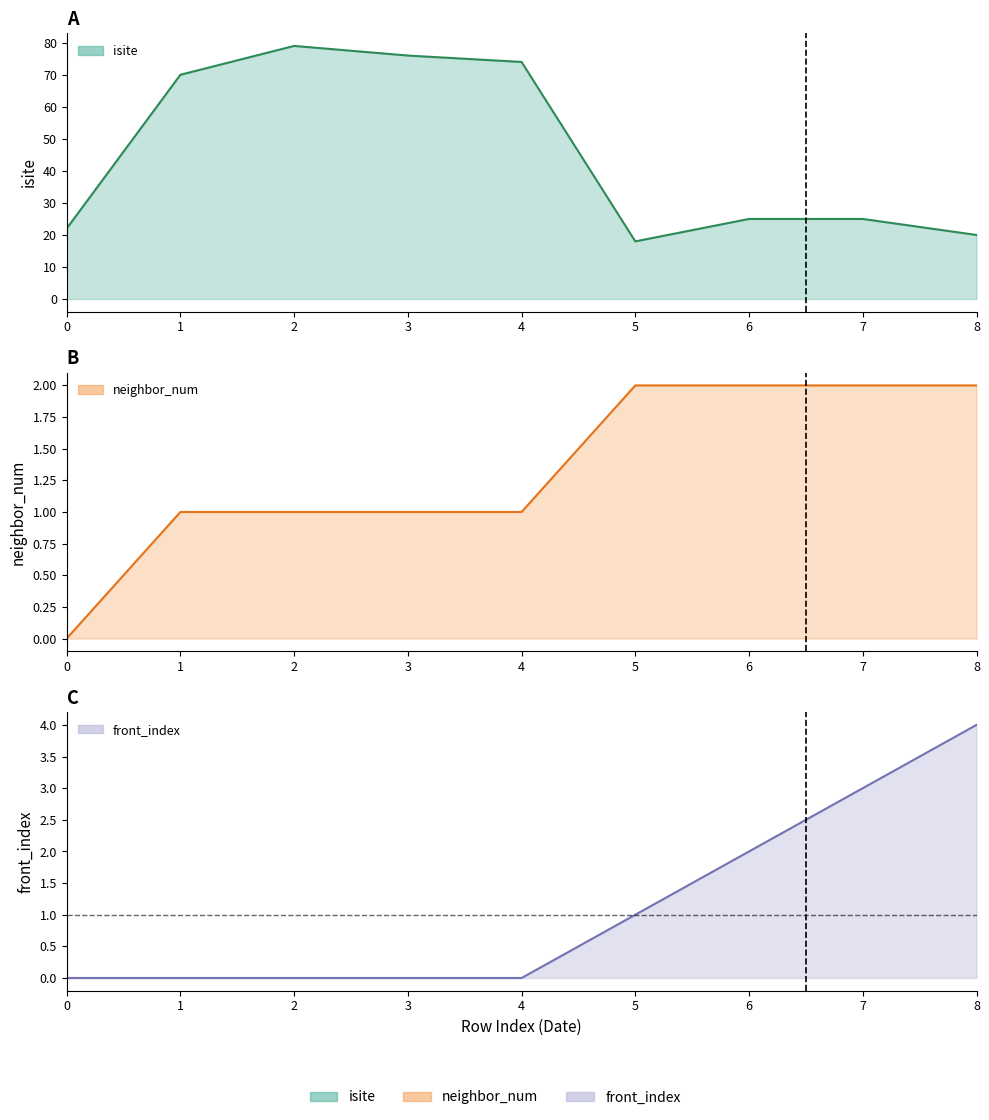

List the labels in order of isite value, largest first.

2, 3, 4, 1, 6, 7, 0, 8, 5